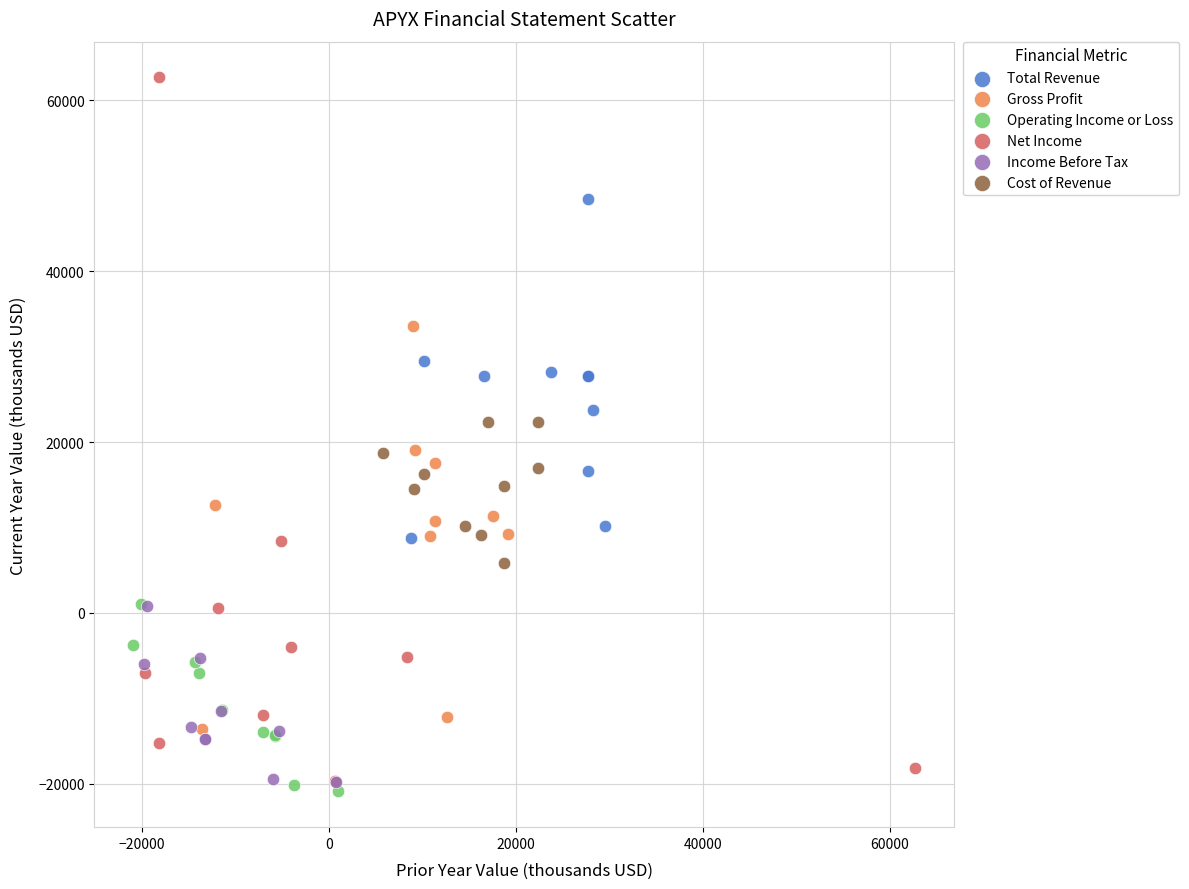

Which series has the widest spread of Y values?

Net Income